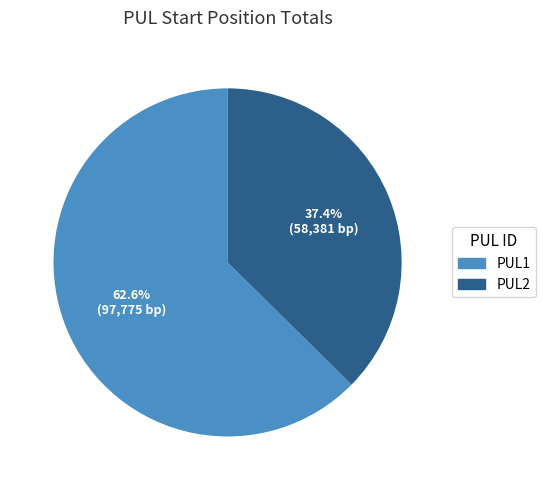

What percentage is the PUL1 slice, to the nearest percent?

63%